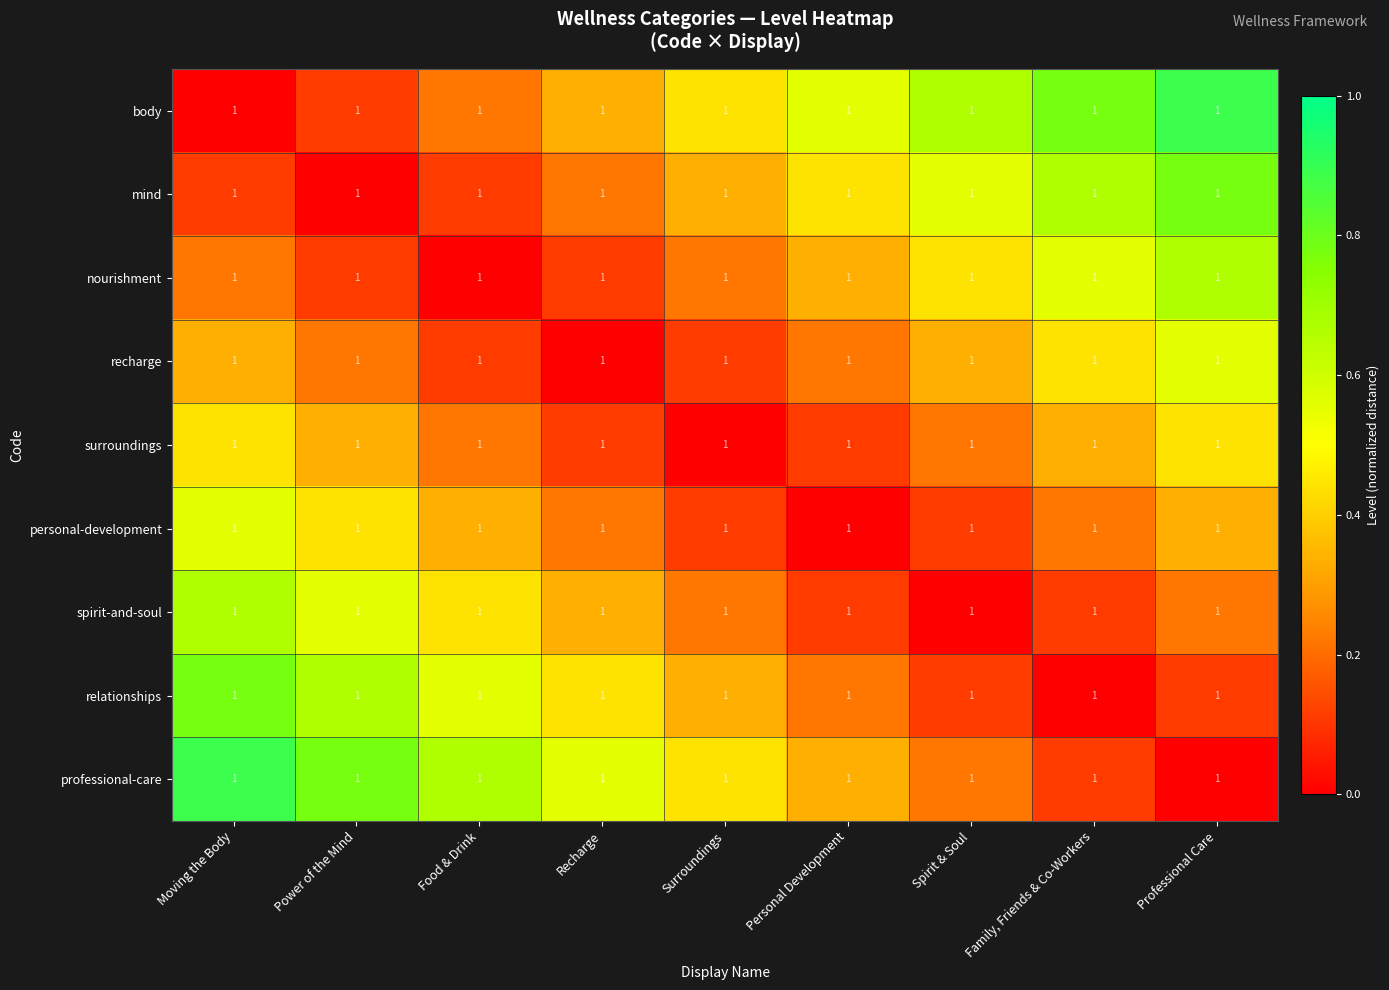

Which series changed the most between Power of the Mind and Surroundings?

spirit-and-soul